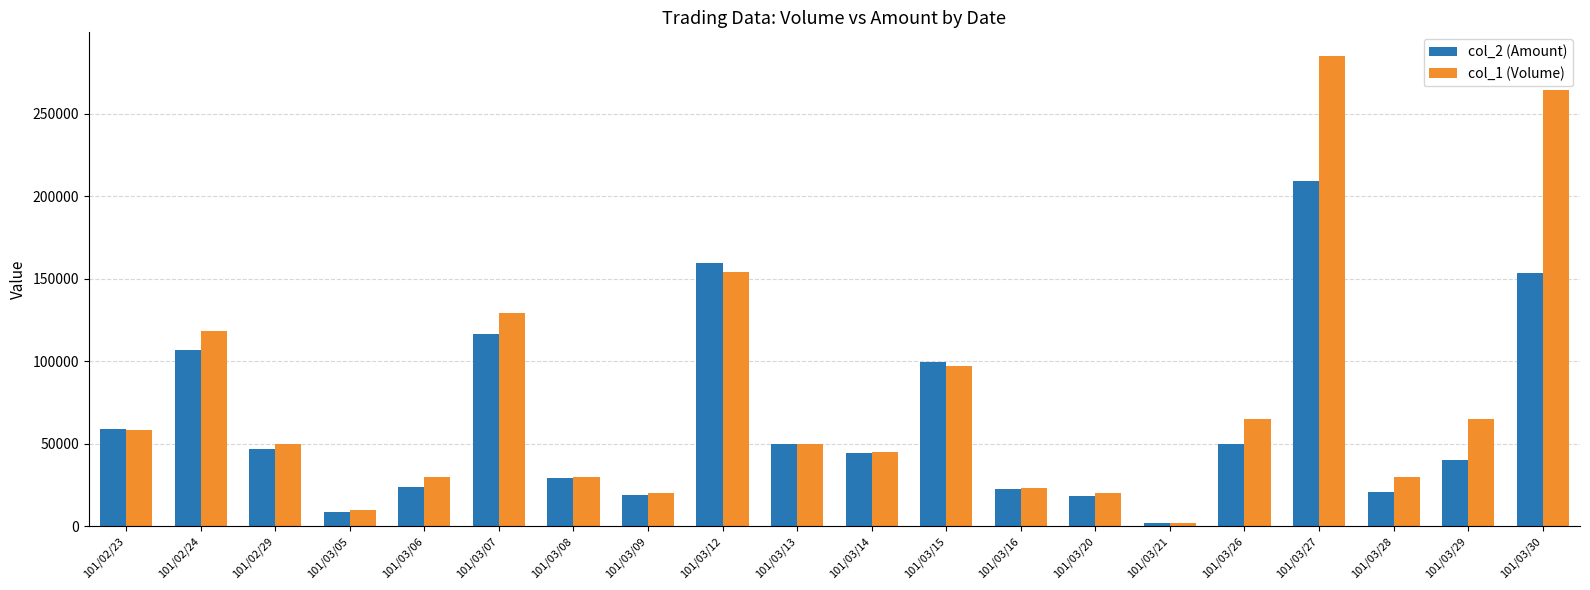

Between 101/03/27 and 101/03/28, which series saw the biggest shift?

col_1 (Volume)